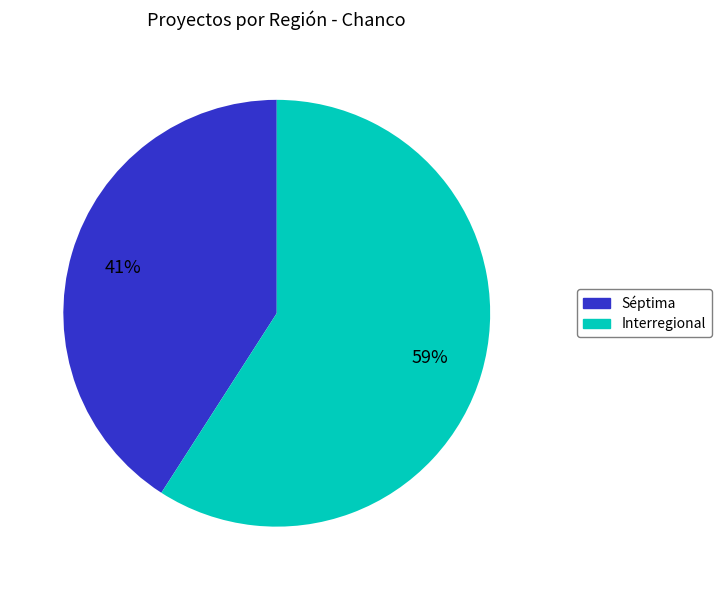

To the nearest percent, what is the difference between the largest and smallest slice percentages?

18%